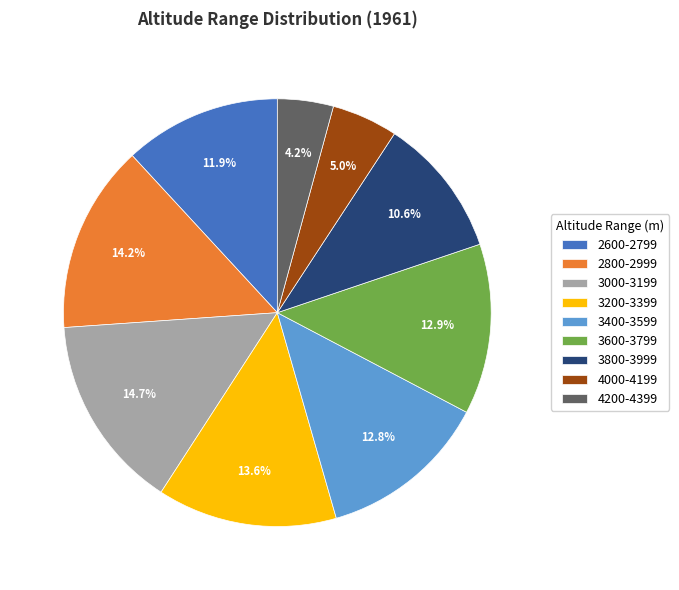

The 3400-3599 slice represents 13% of the pie. True or false?

True